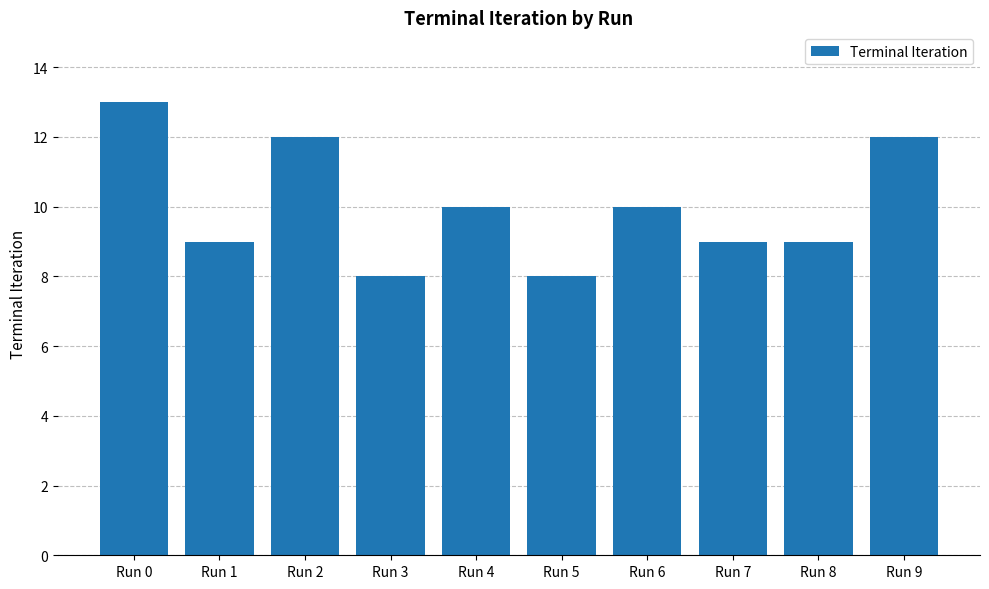

What is the difference between the values at Run 1 and Run 5?

1